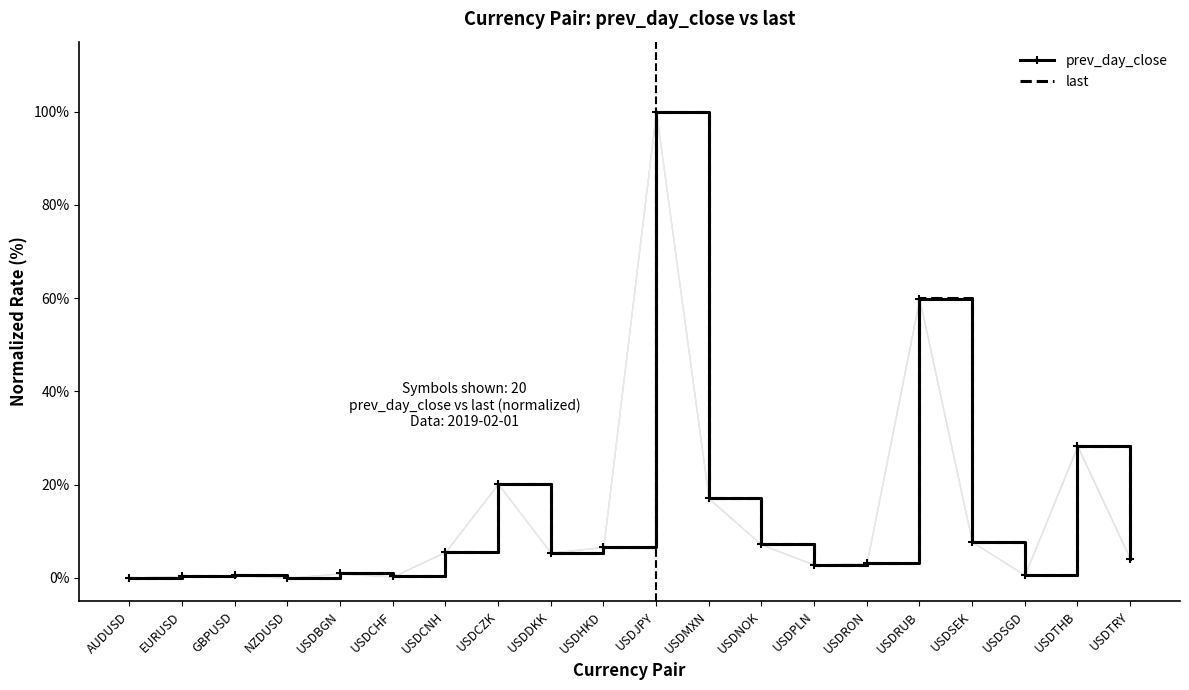

What is the maximum value shown in the chart?

100.0